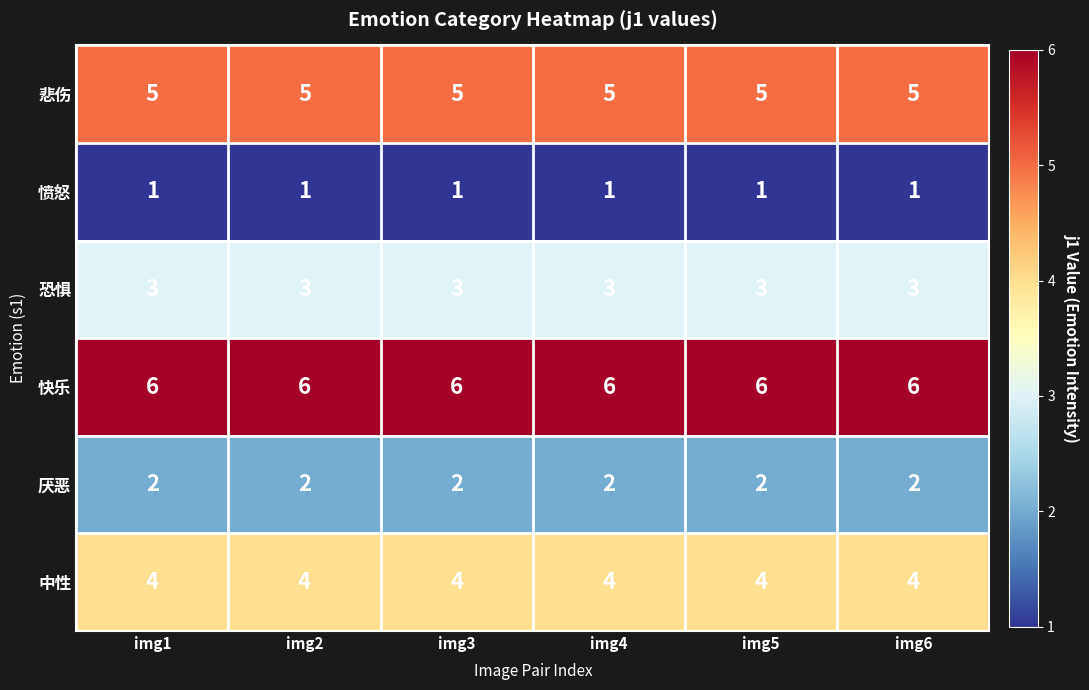

What is the sum of the 快乐 values at img3 and img2?

12